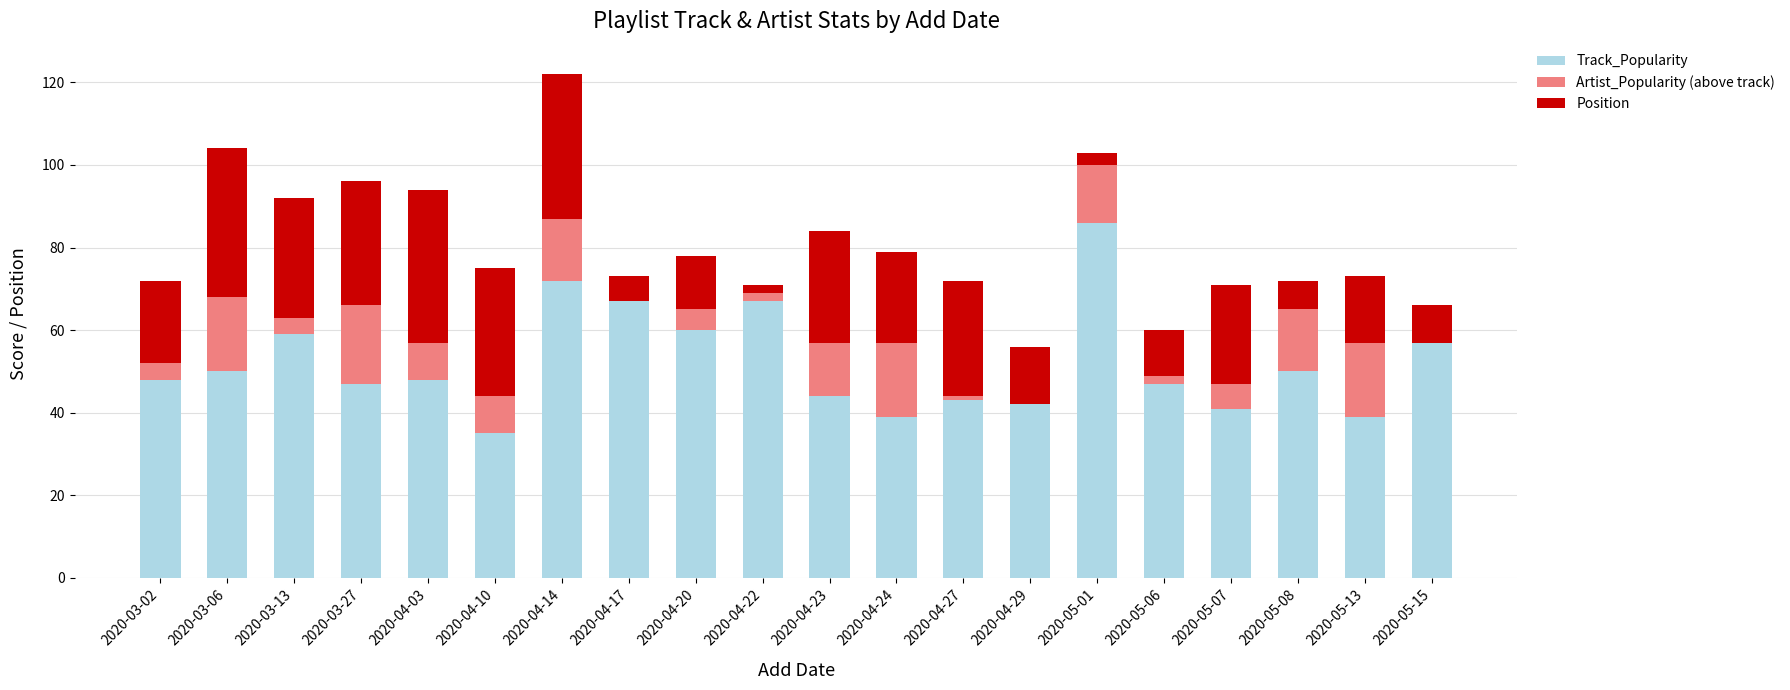

The Track_Popularity series shows 67 at 2020-04-22. True or false?

True